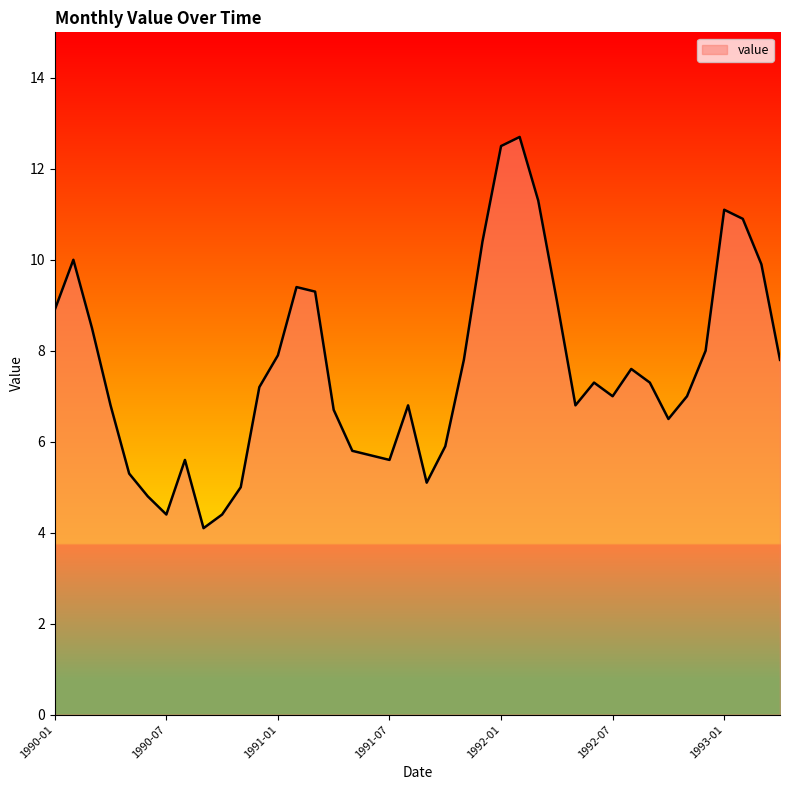

What is the difference between the maximum and minimum values?

8.6